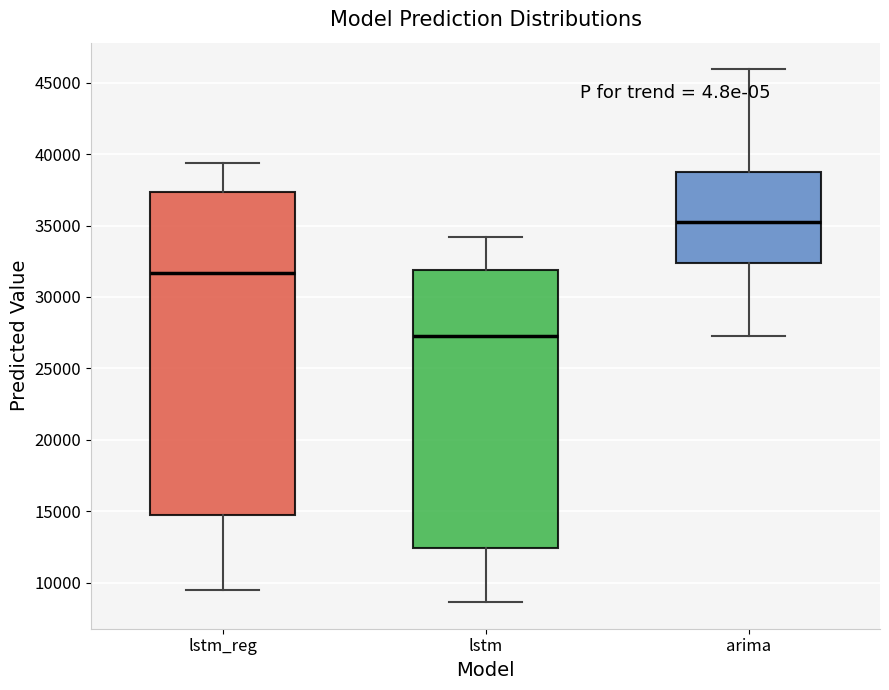

Reading left to right, transcribe this box plot: for each box, give where its median line is, the range the box spans, and where its two whiskers end, as read against the y-axis. The values are not printed on the chart, so give them approximately, as read against the axis.

lstm_reg: median 31500, box 15000 to 37500, whiskers 9500 to 39500
lstm: median 27500, box 12500 to 32000, whiskers 8500 to 34000
arima: median 35000, box 32500 to 38500, whiskers 27500 to 46000